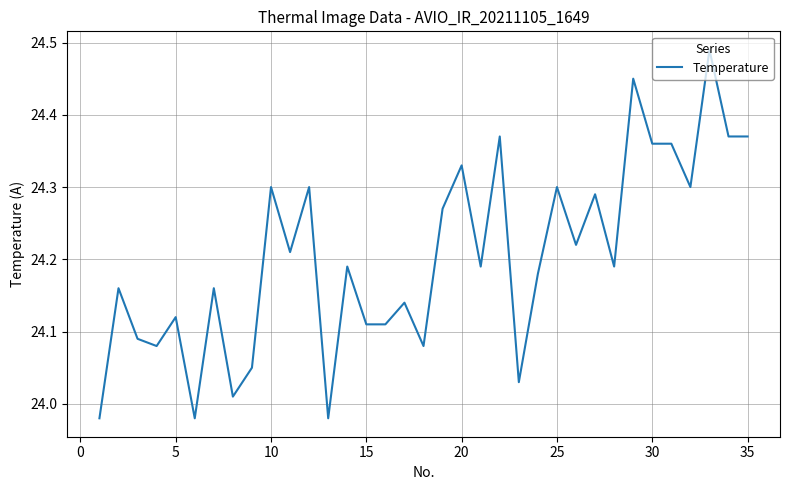

What is the difference between the maximum and minimum values?

0.5